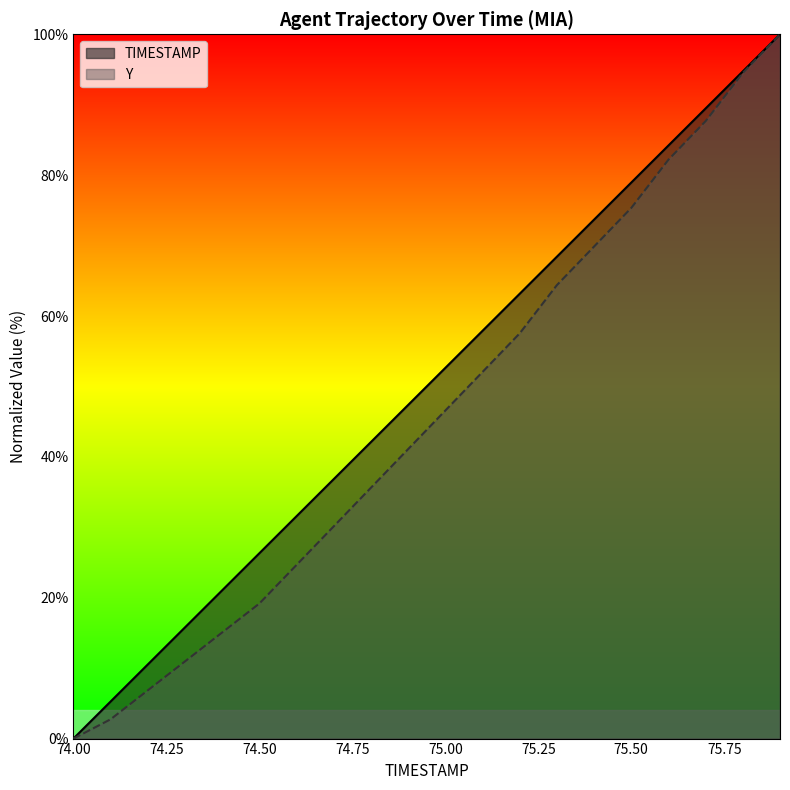

True or false: TIMESTAMP and Y cross at least once.

False